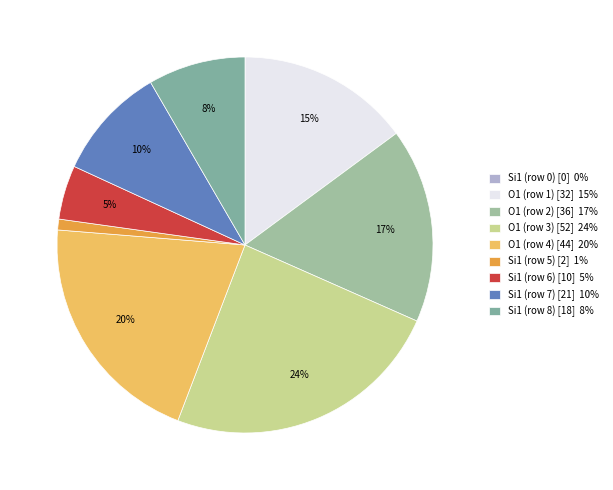

What percentage is the Si1 (row 6) slice, to the nearest percent?

5%